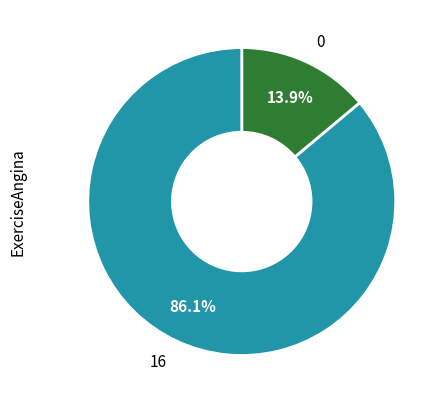

Is there any slice that represents more than half of the pie?

Yes